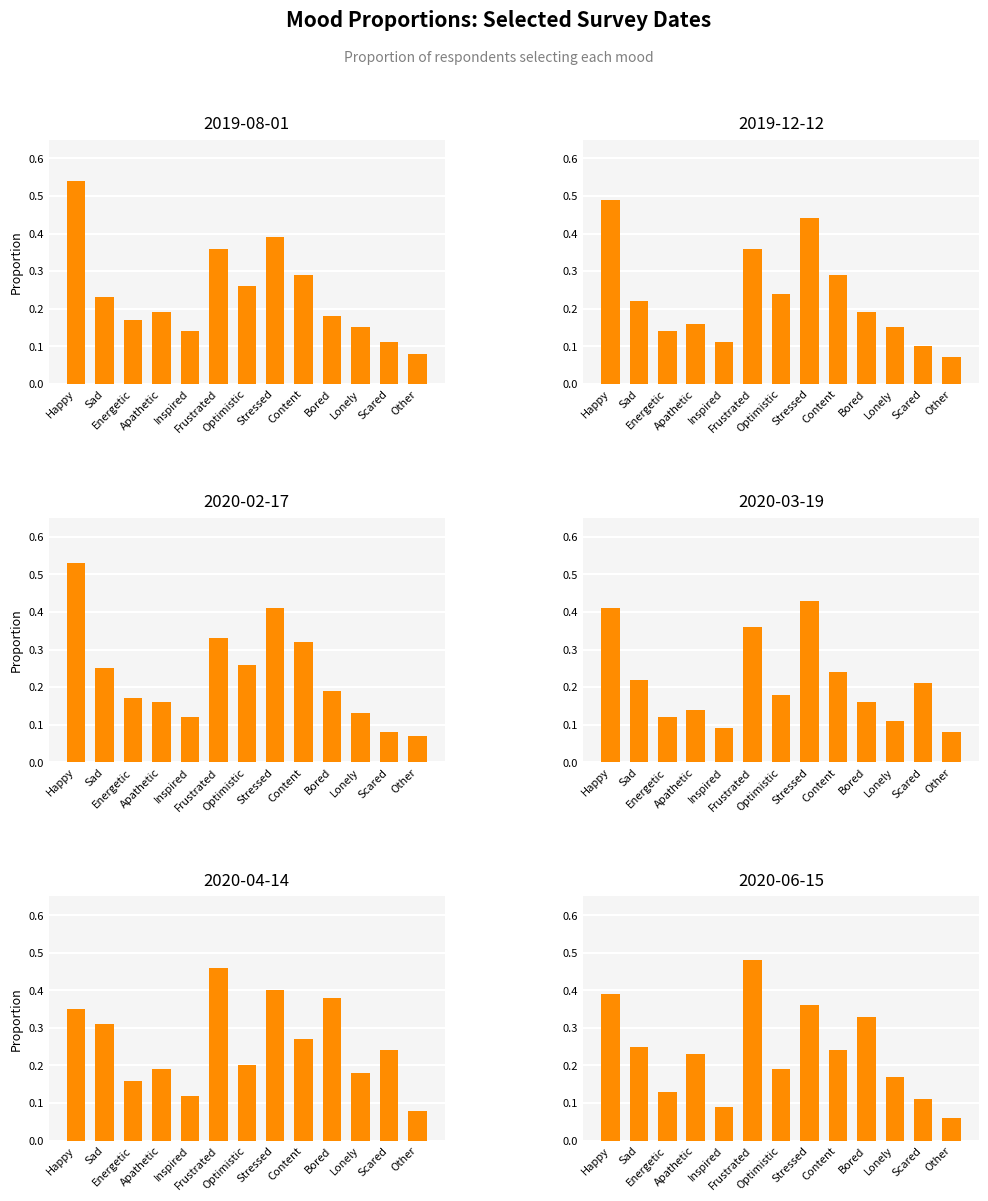

What are all the series names shown in the legend?

2019-08-01, 2019-12-12, 2020-02-17, 2020-03-19, 2020-04-14, 2020-06-15